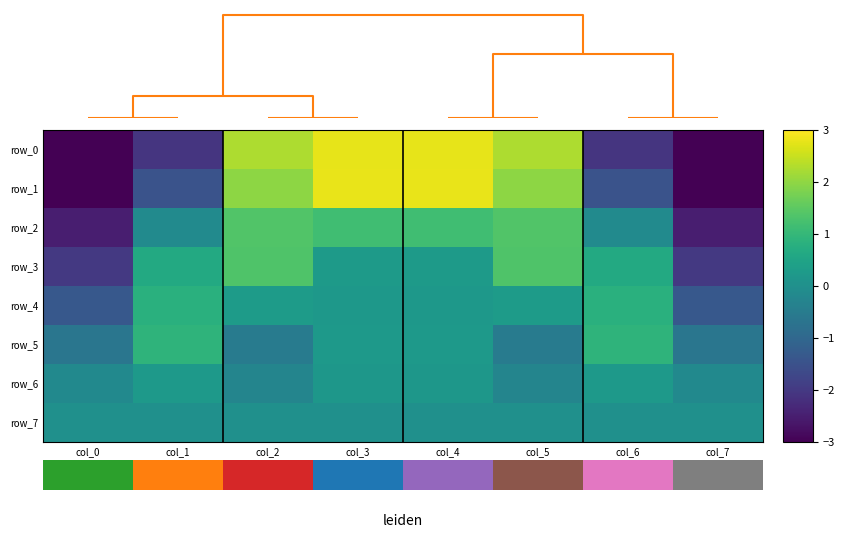

How many values in row_2 are below zero?

4